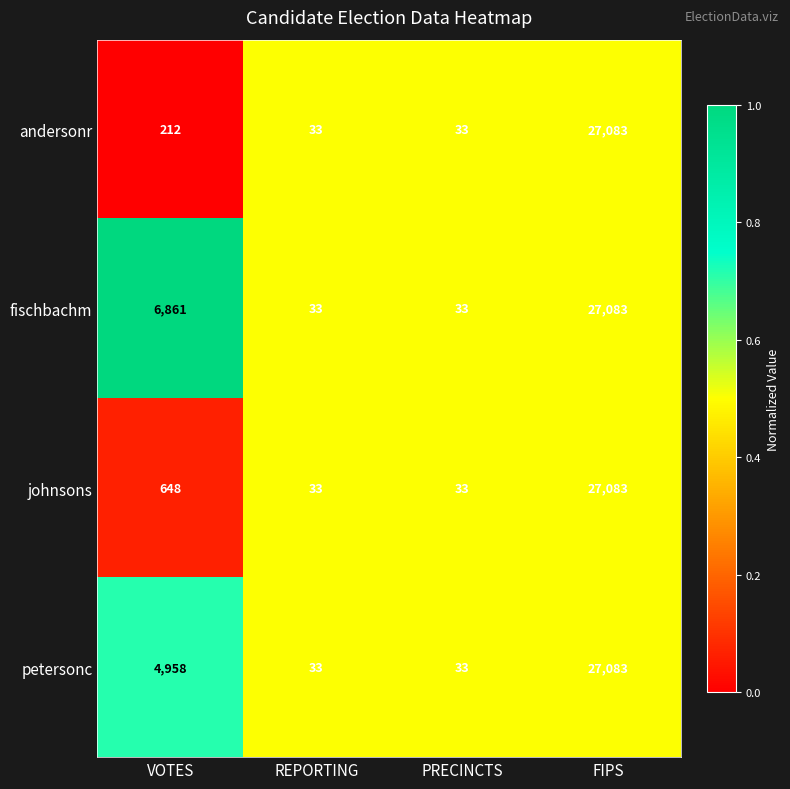

What is the smallest value displayed?

33